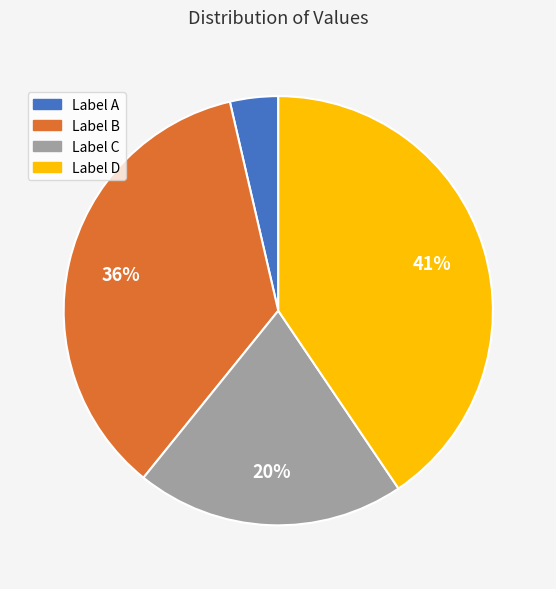

How many segments does this pie chart have?

4